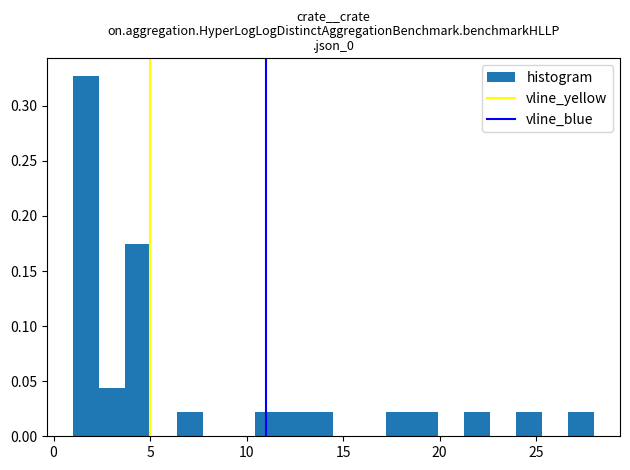

Read against the x-axis, roughly where is the centre of the tallest bar?

1.5